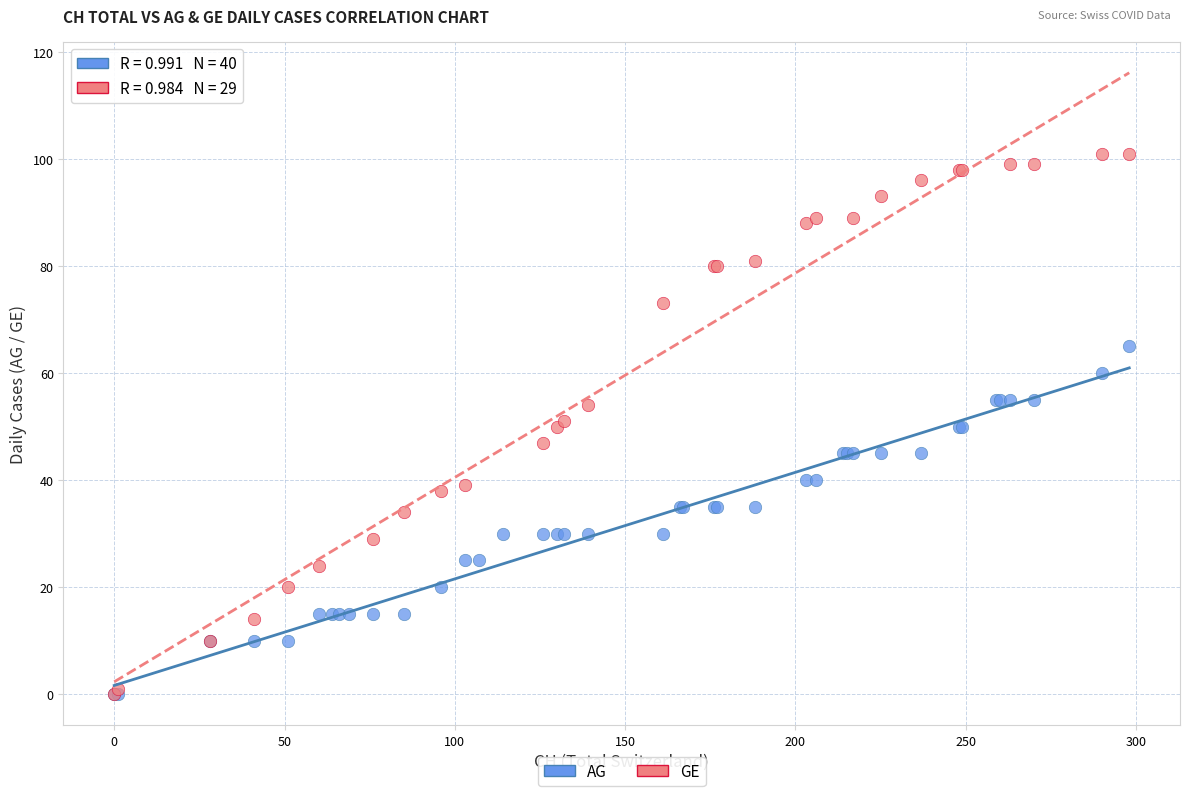

Which series has the largest Y range (max minus min)?

GE